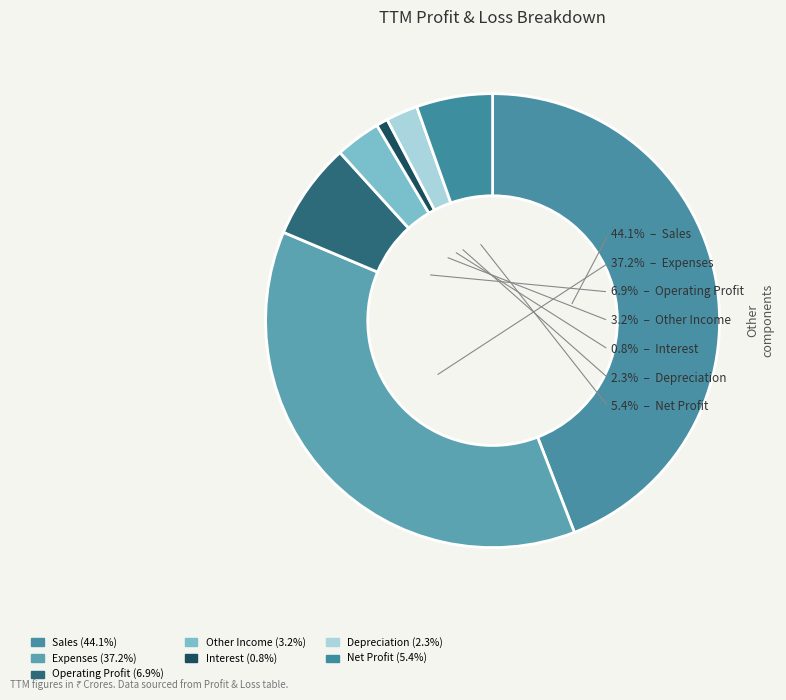

What percentage is the Depreciation slice, to the nearest percent?

2%